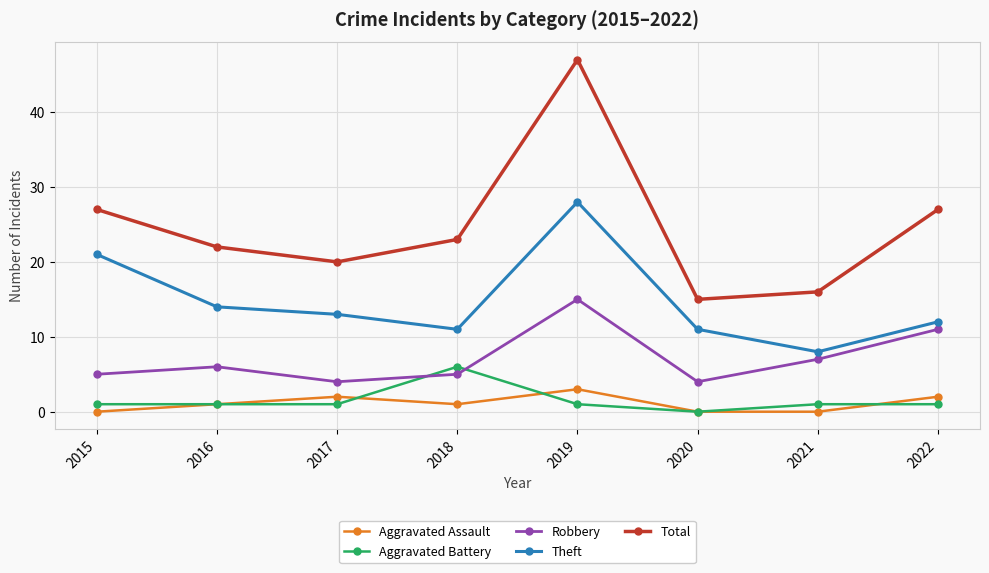

True or false: Theft and Aggravated Assault cross at least once.

False